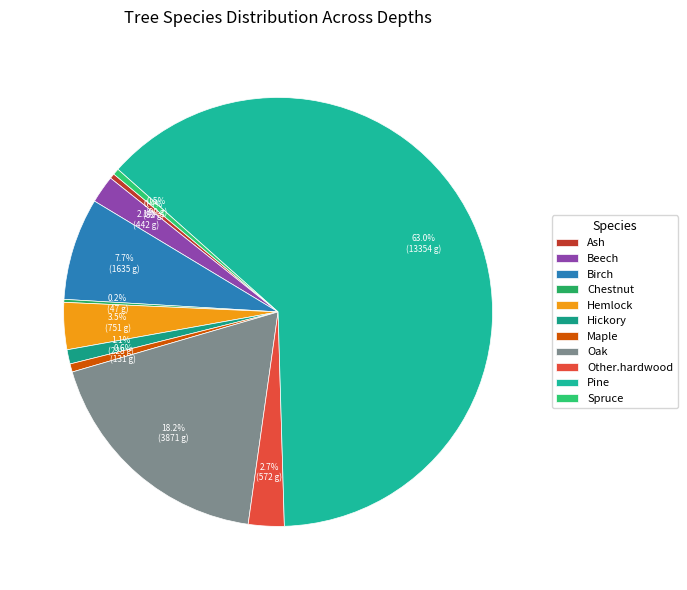

Does Ash represent more than half of the total?

No